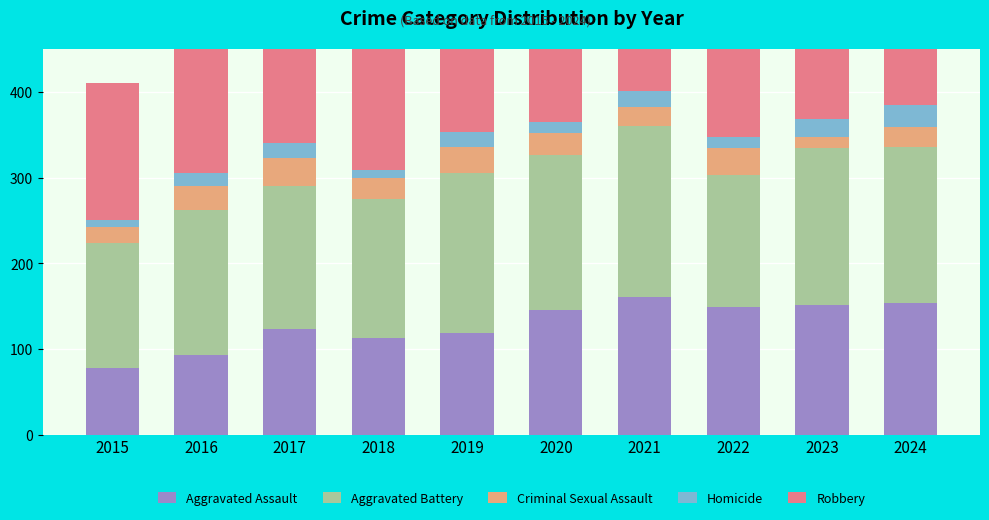

Where does the Aggravated Battery series first go above 180?

2019